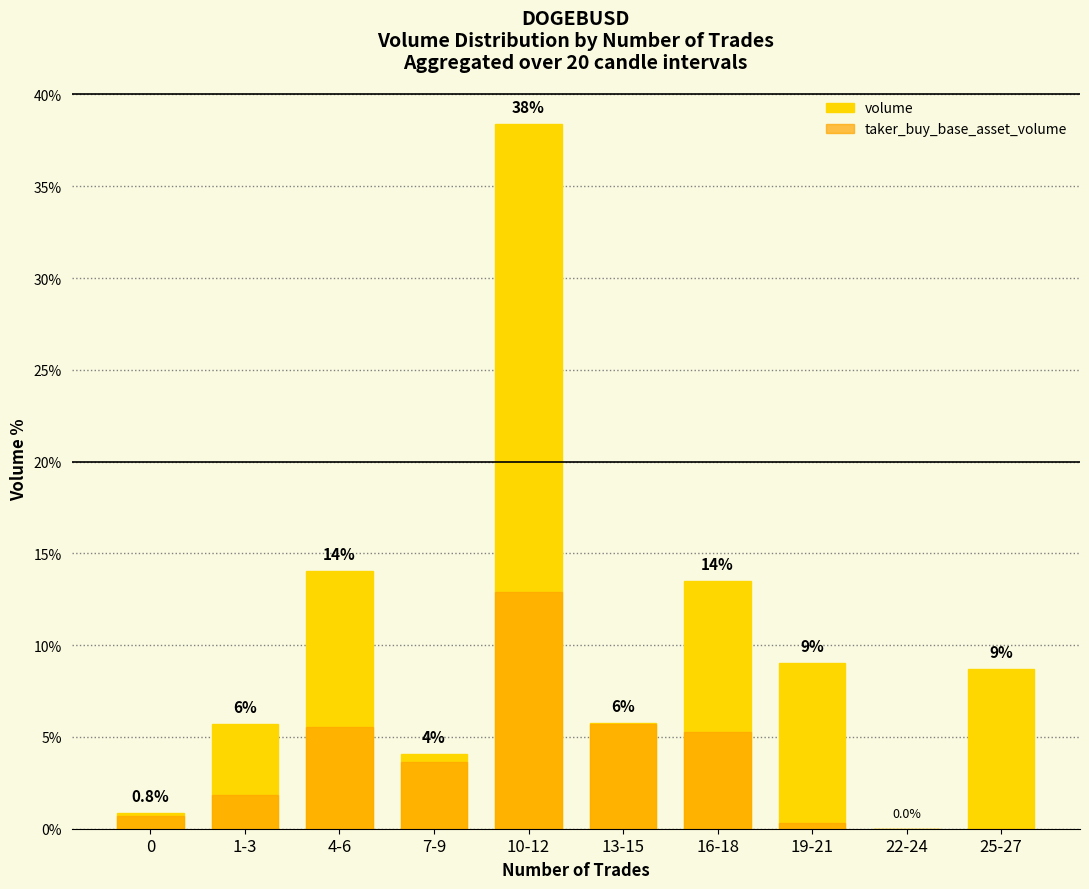

At which label does taker_buy_base_asset_volume first exceed 3?

4-6